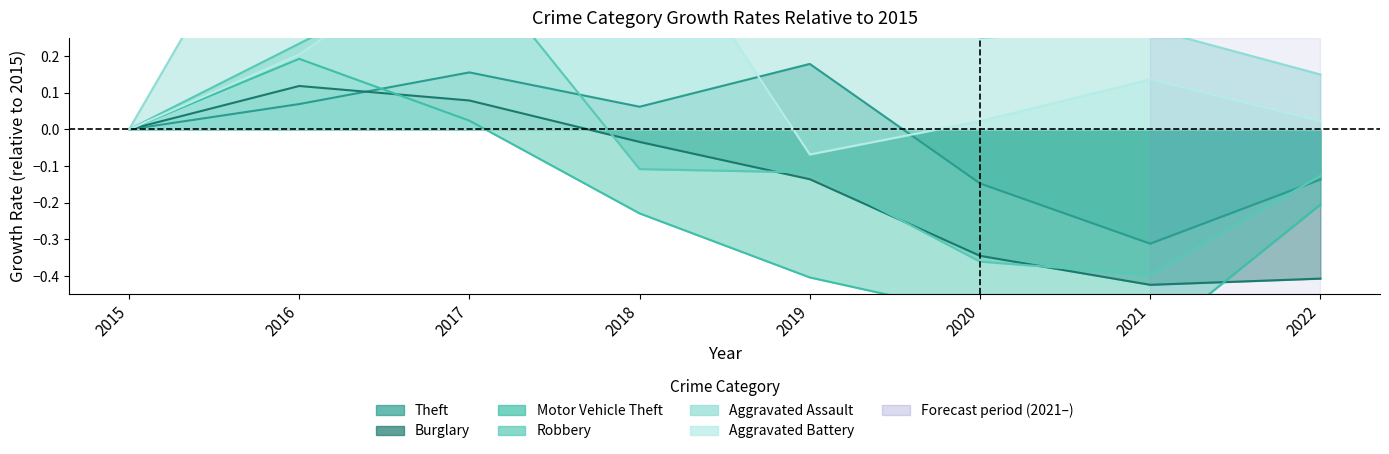

How many values in the Robbery series are below 0?

5